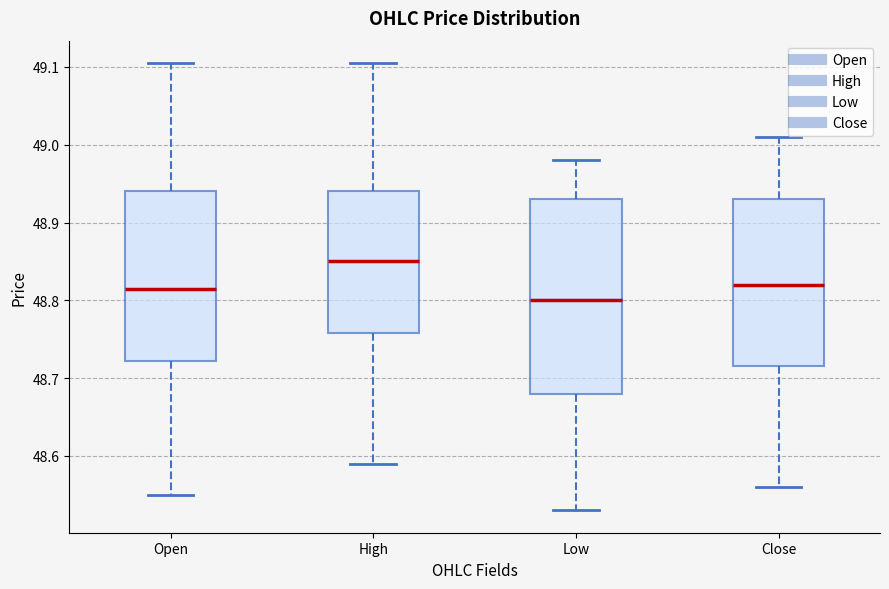

Reading left to right, transcribe this box plot: for each box, give where its median line is, the range the box spans, and where its two whiskers end, as read against the y-axis. The values are not printed on the chart, so give them approximately, as read against the axis.

Open: median 48.82, box 48.72 to 48.94, whiskers 48.55 to 49.11
High: median 48.85, box 48.76 to 48.94, whiskers 48.59 to 49.11
Low: median 48.80, box 48.68 to 48.93, whiskers 48.53 to 48.98
Close: median 48.82, box 48.72 to 48.93, whiskers 48.56 to 49.01